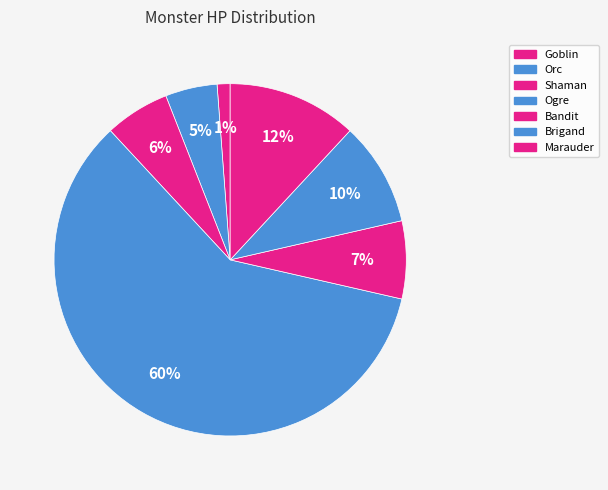

True or false: Shaman accounts for 18% of the total.

False